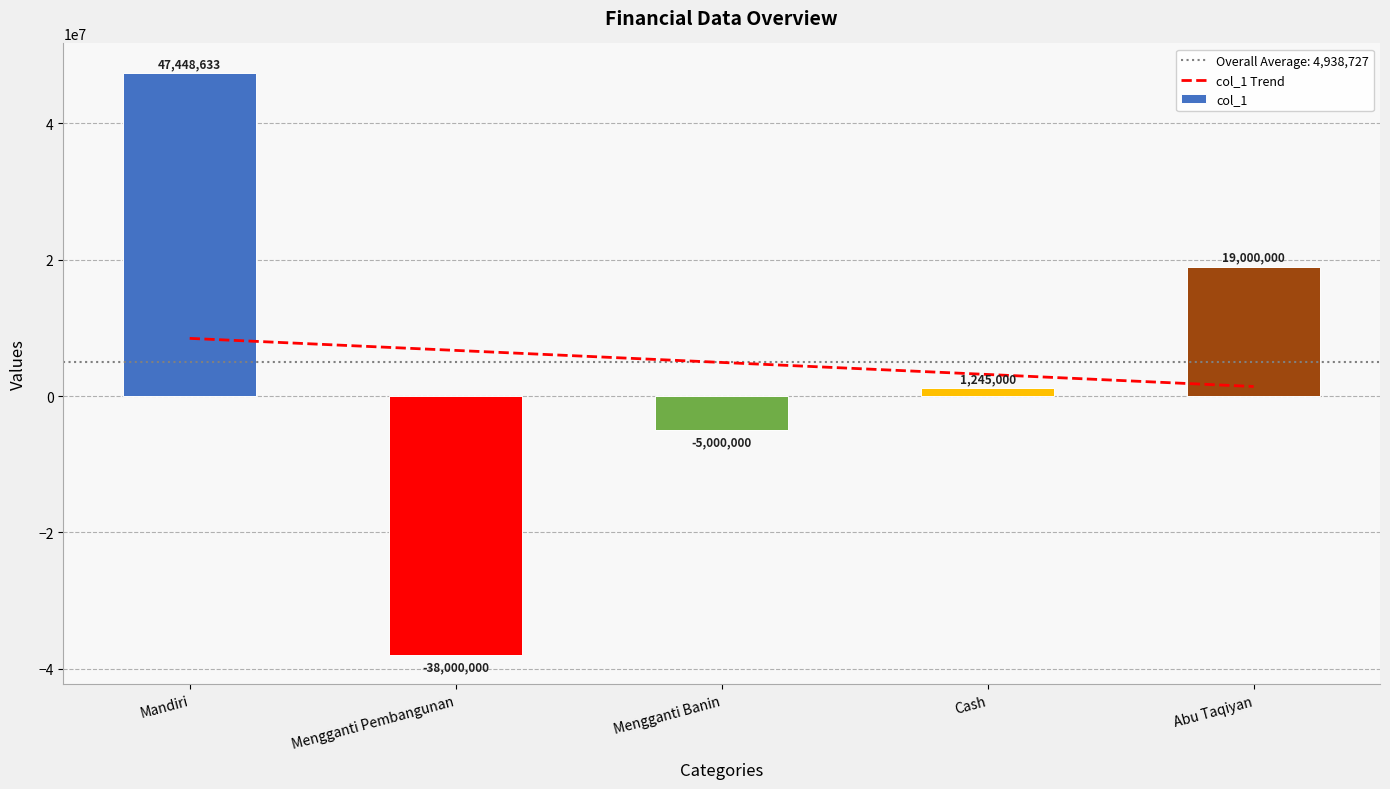

Which series changed the most between Mengganti Banin and Cash?

col_1